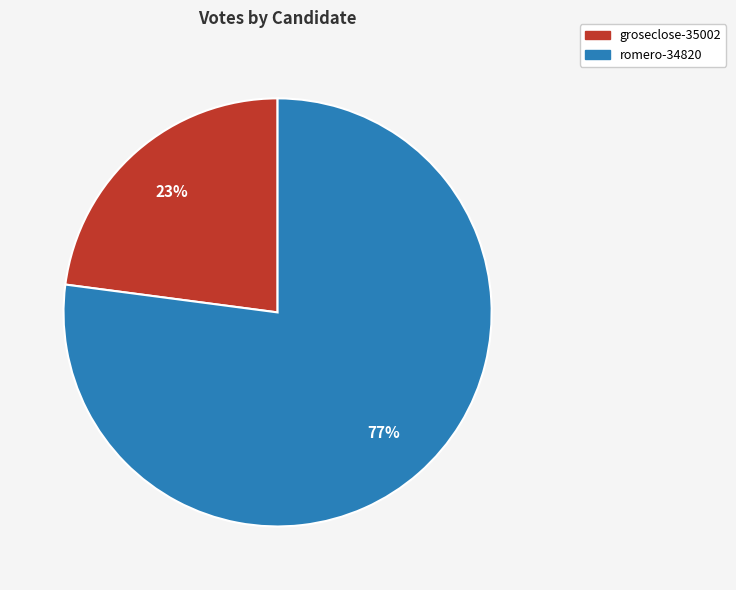

Between groseclose-35002 and romero-34820, which is larger?

romero-34820